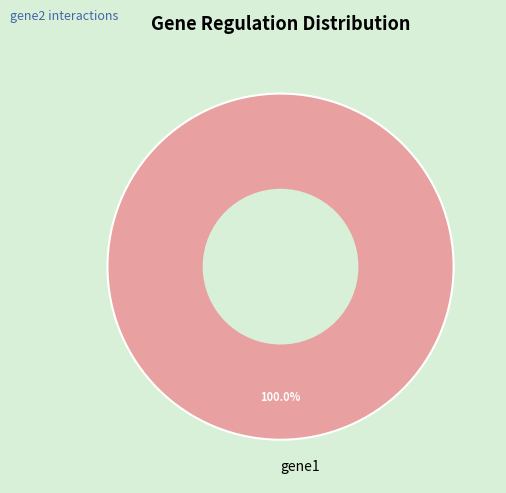

Which slice represents more than half of the pie?

gene1